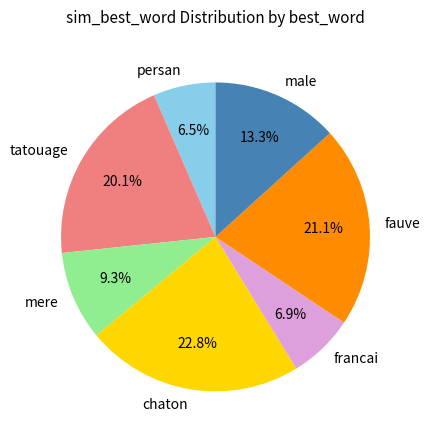

What percentage do persan and male together represent?

19.8%